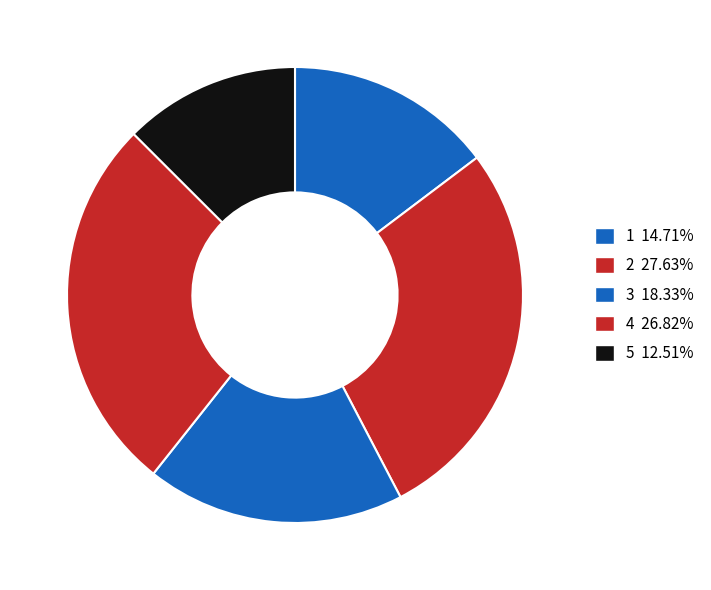

Does any single category account for the majority?

No